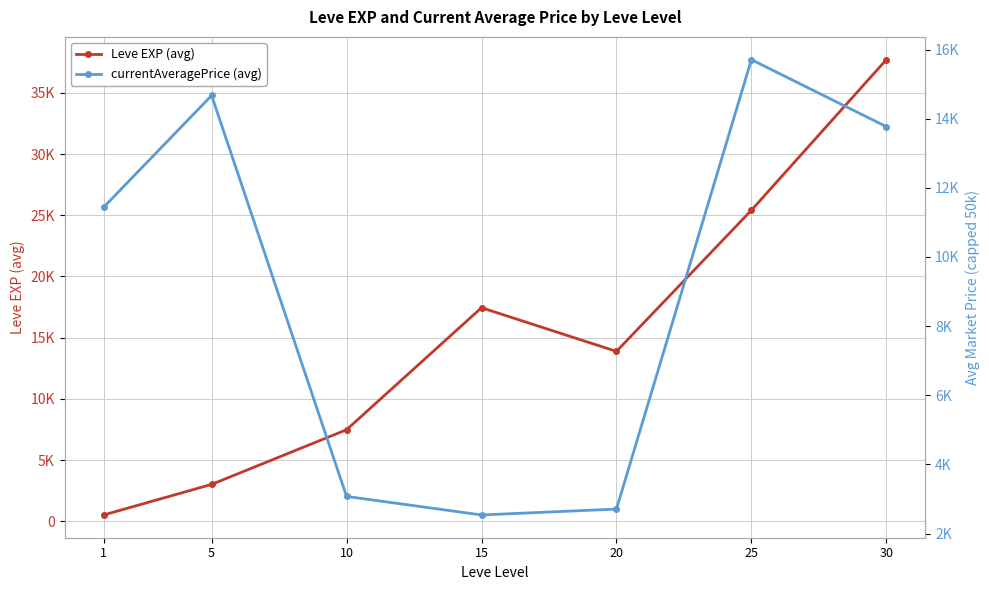

Reading left to right, list all the values displayed in this chart.

Leve EXP (avg): 1=510.2	5=3008.3	10=7475.0	15=17445.0	20=13876.7	25=25410.0	30=37715.0
currentAveragePrice (avg): 1=11439.9	5=14671.4	10=3072.8	15=2536.5	20=2706.7	25=15708.3	30=13770.4